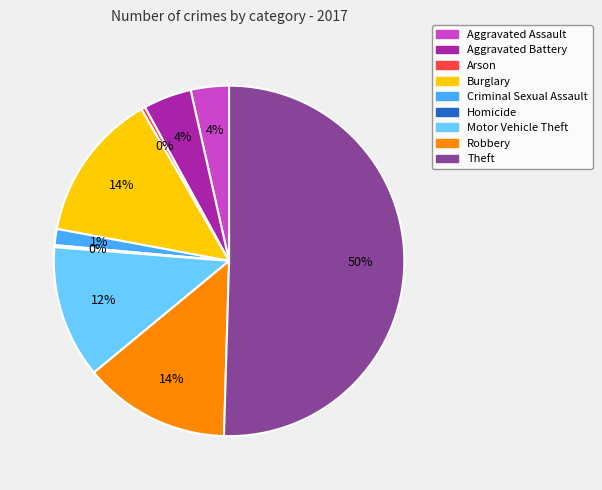

To the nearest percent, what portion does Burglary represent?

14%